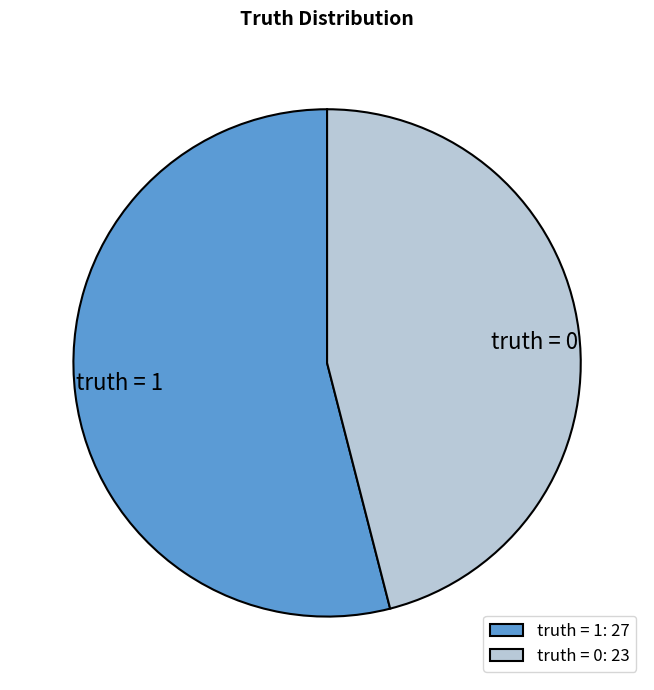

Does any single category account for the majority?

Yes